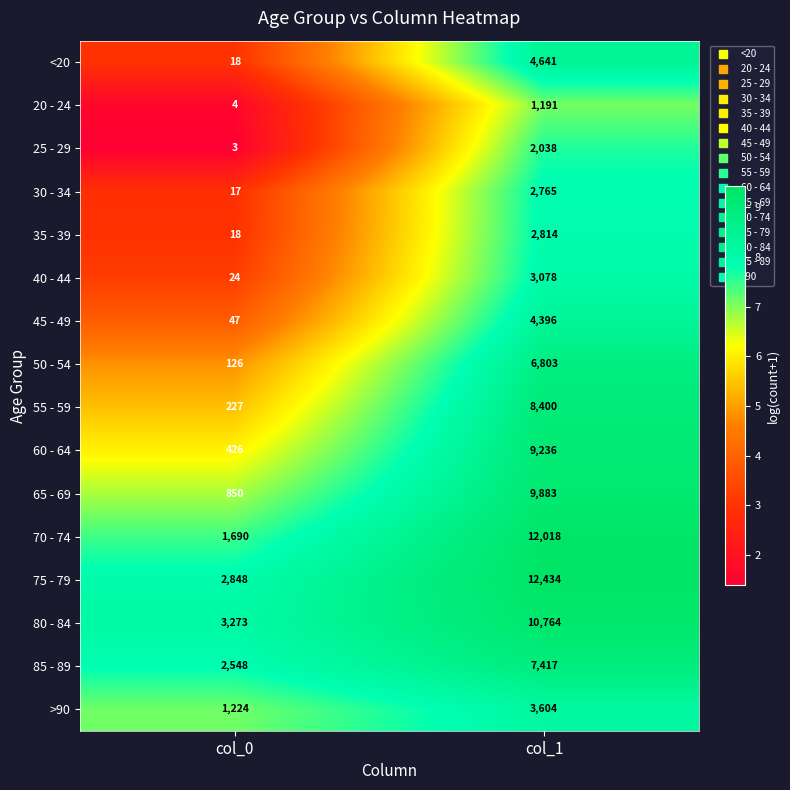

What is the difference between the highest and lowest values at col_1?

11243